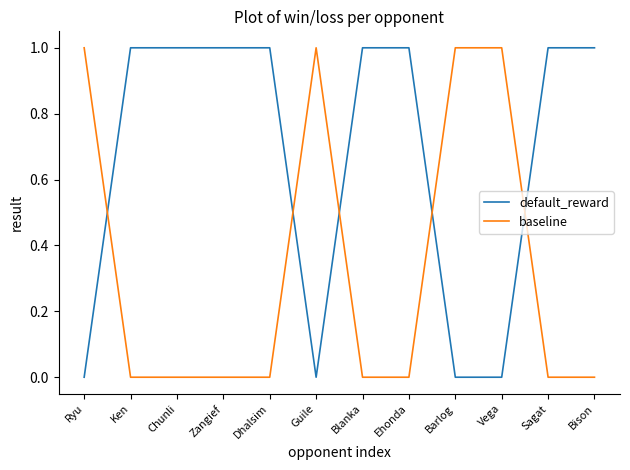

What position from the right is Blanka?

6